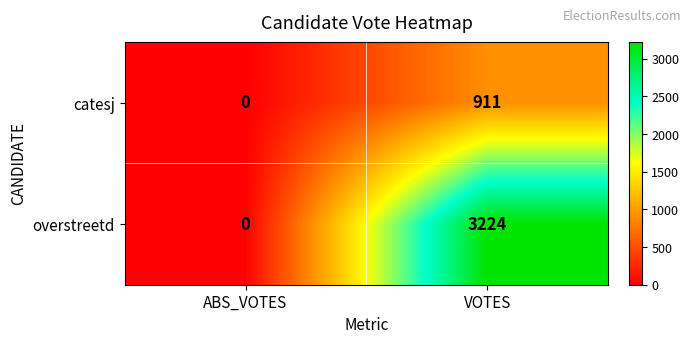

The value of overstreetd at ABS_VOTES is 2183. True or false?

False